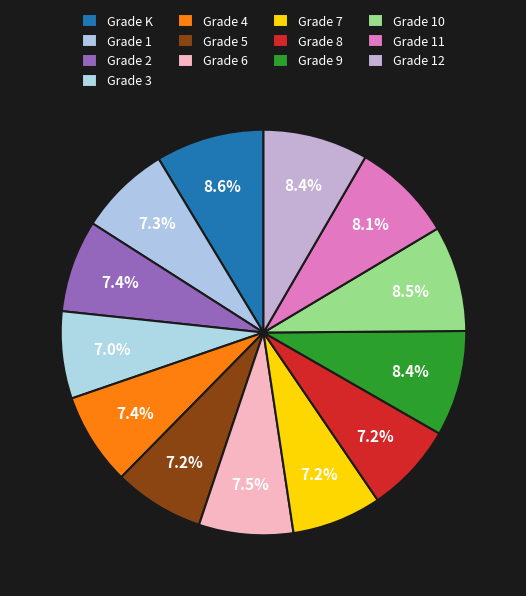

Is there a majority slice in this chart?

No